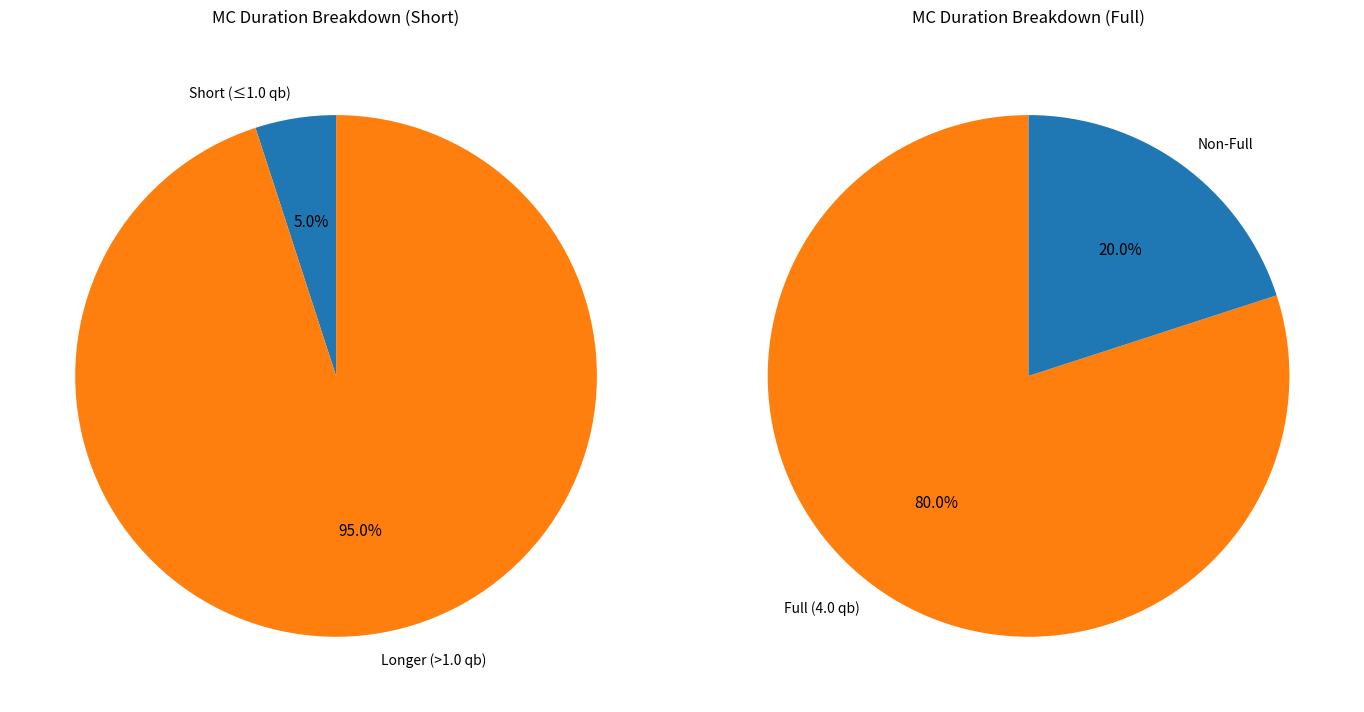

Does 4 represent more than half of the total?

No